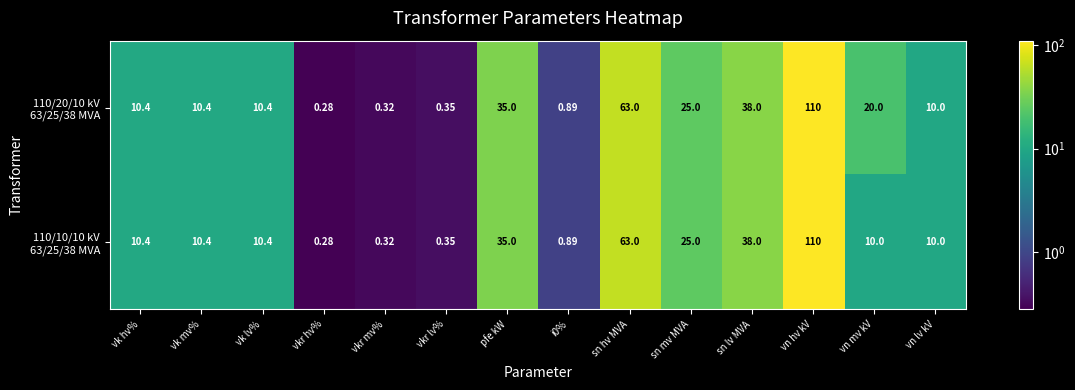

At which category is the sum across all series the highest?

vn hv kV